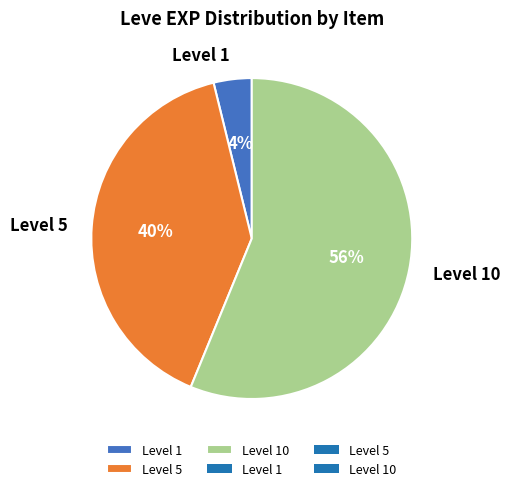

Between Level 1 and Level 5, which is larger?

Level 5